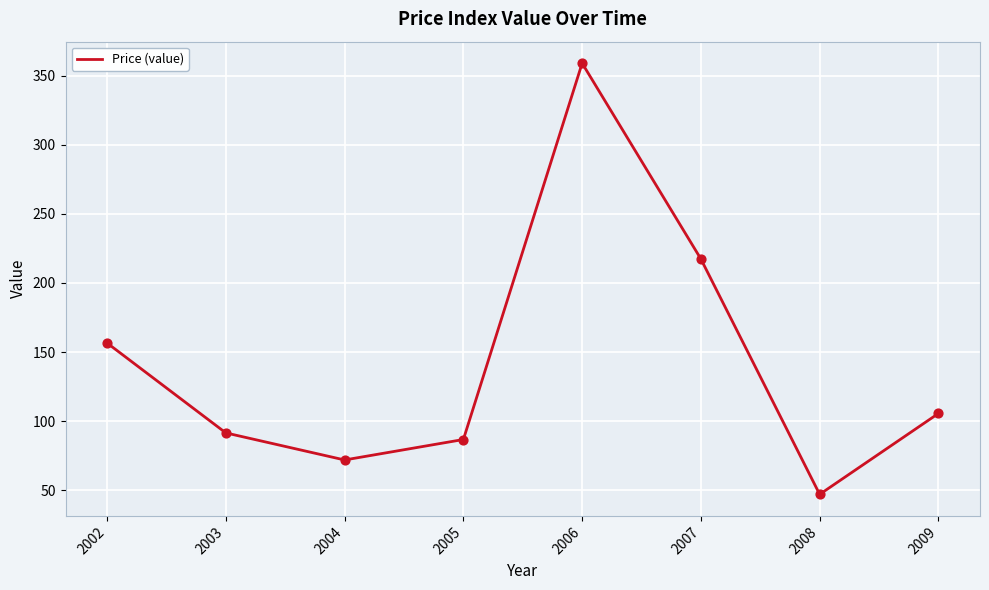

Approximately how many times larger is the value at 2004 compared to 2006?

0.2